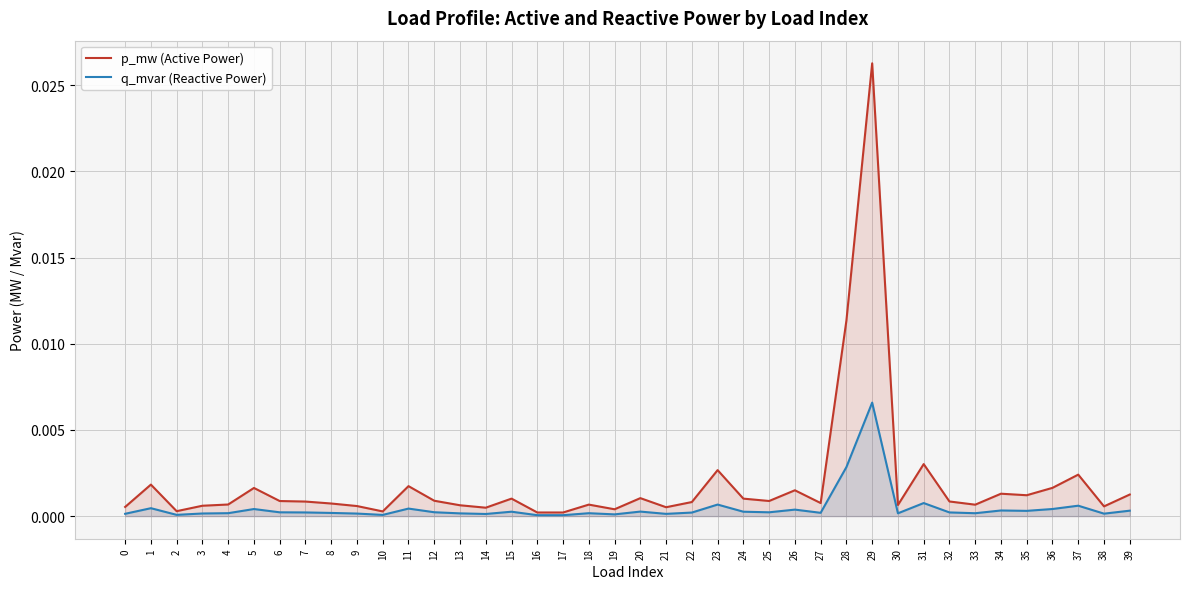

At 10, list the series in order from largest to smallest.

p_mw (Active Power), q_mvar (Reactive Power)